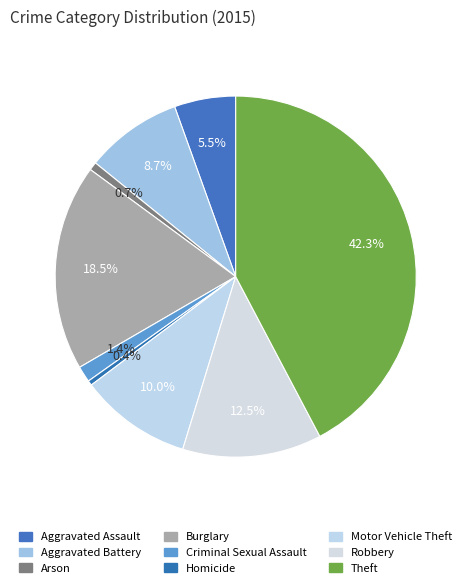

What is the largest slice in the pie chart?

Theft